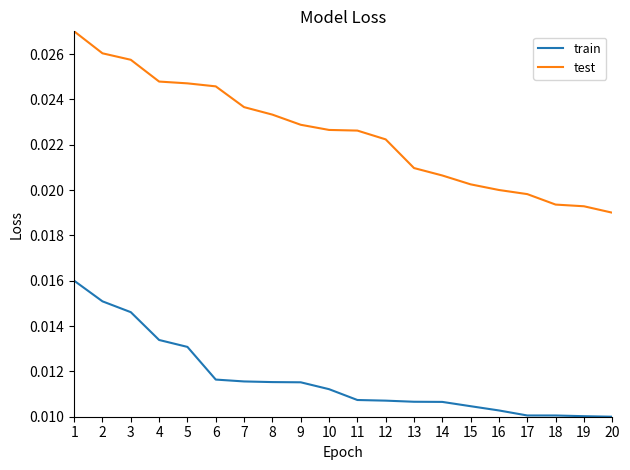

Between 8 and 17, which series saw the biggest shift?

test